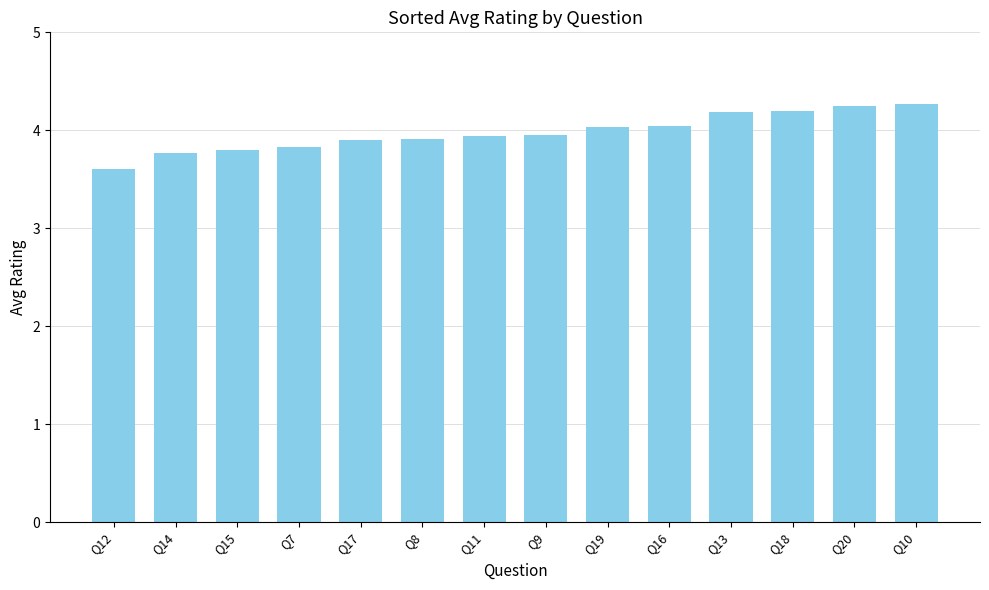

True or false: the data shows 1.6 at Q14.

False